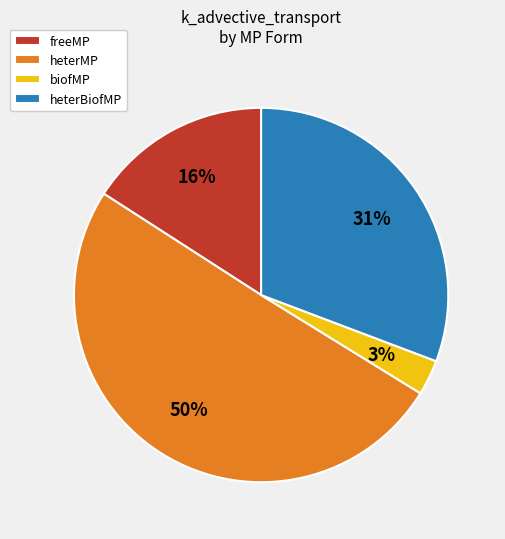

The heterMP slice represents 56% of the pie. True or false?

False